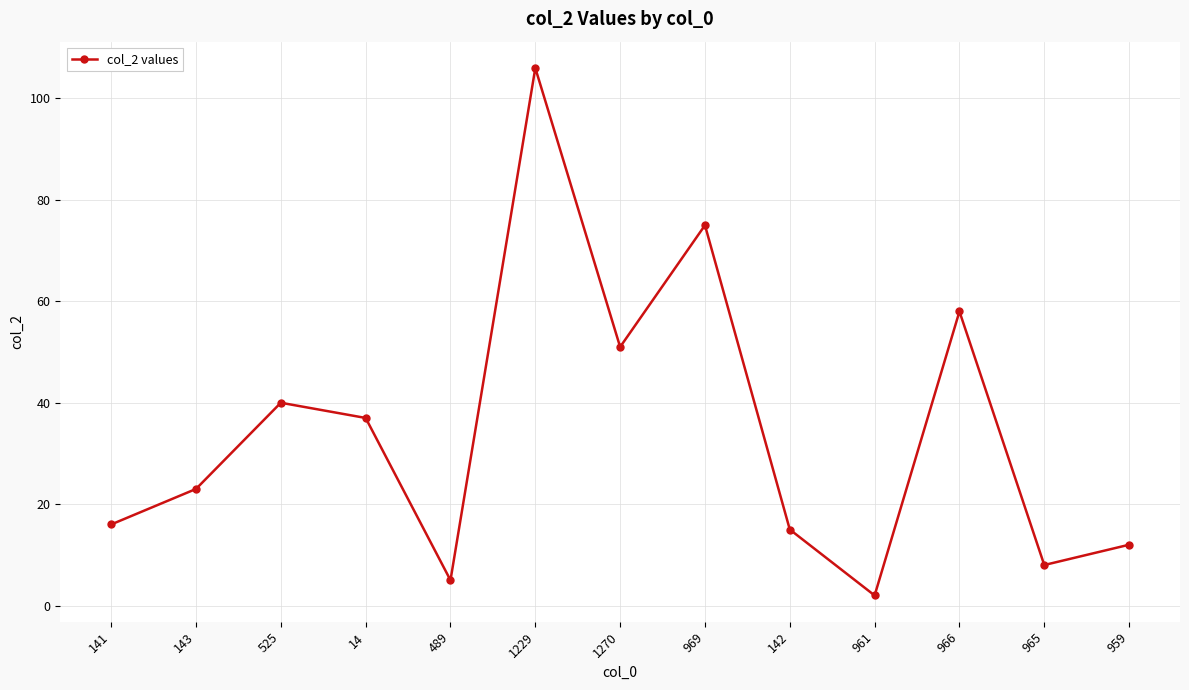

The value at 966 is 40. True or false?

False